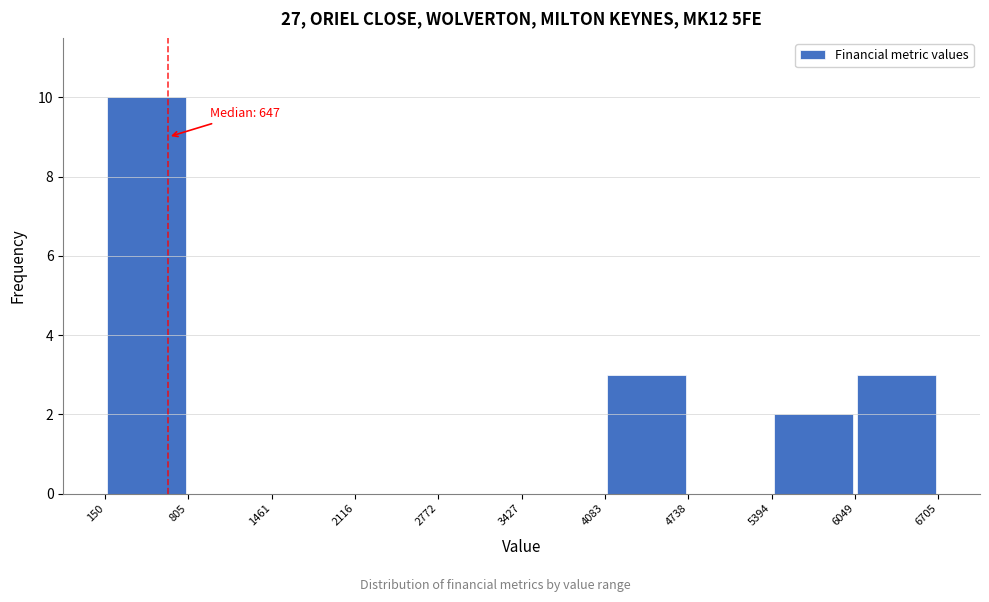

Which range on the x-axis has the tallest bar?

150 to 805